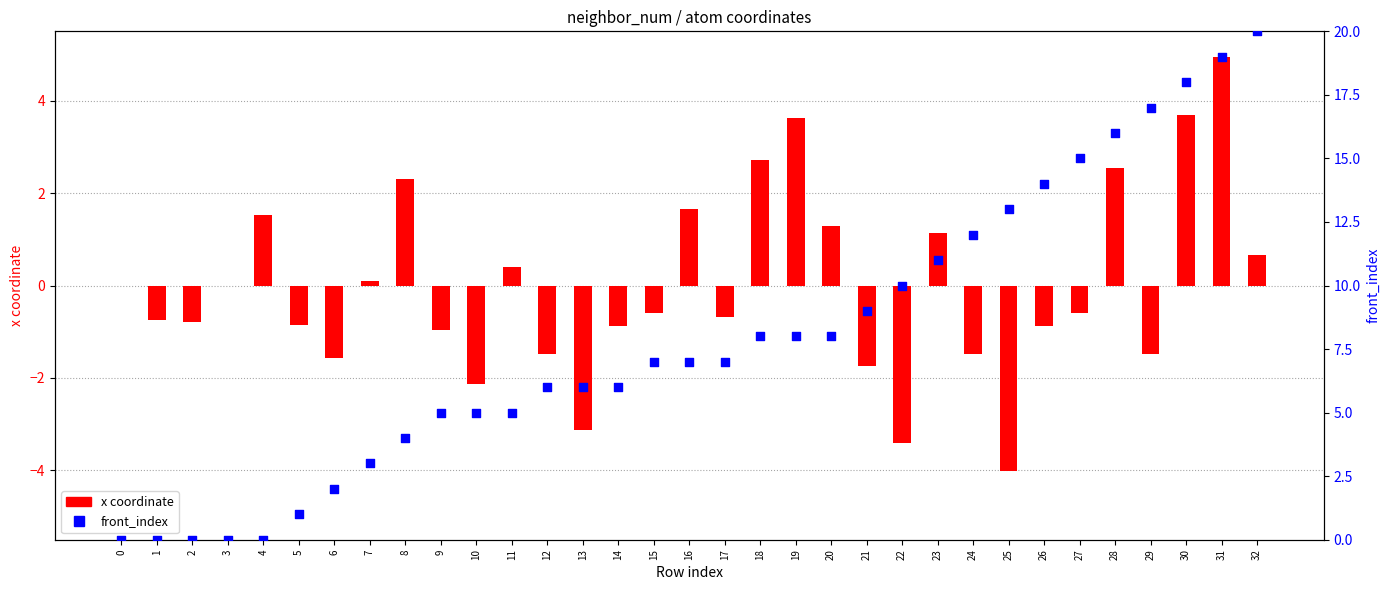

Which series reaches the minimum Y coordinate?

x coordinate